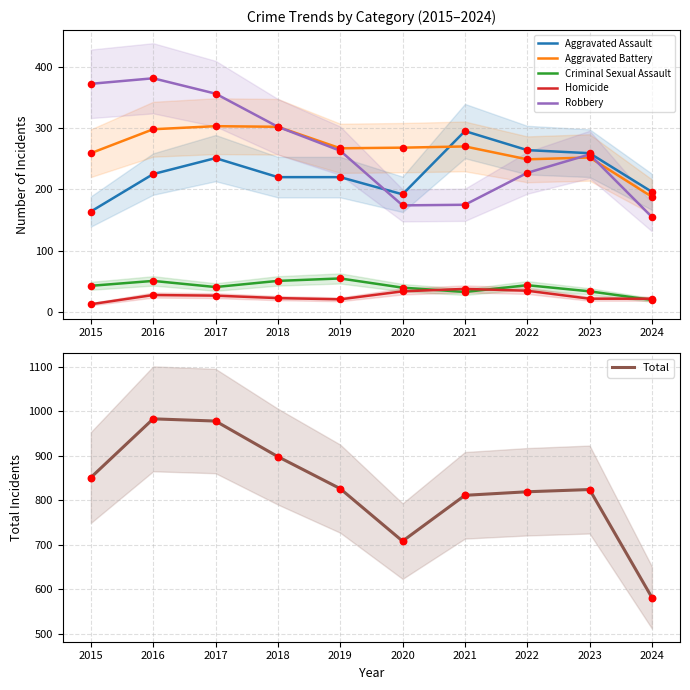

Which series contains the lowest Y value?

Homicide